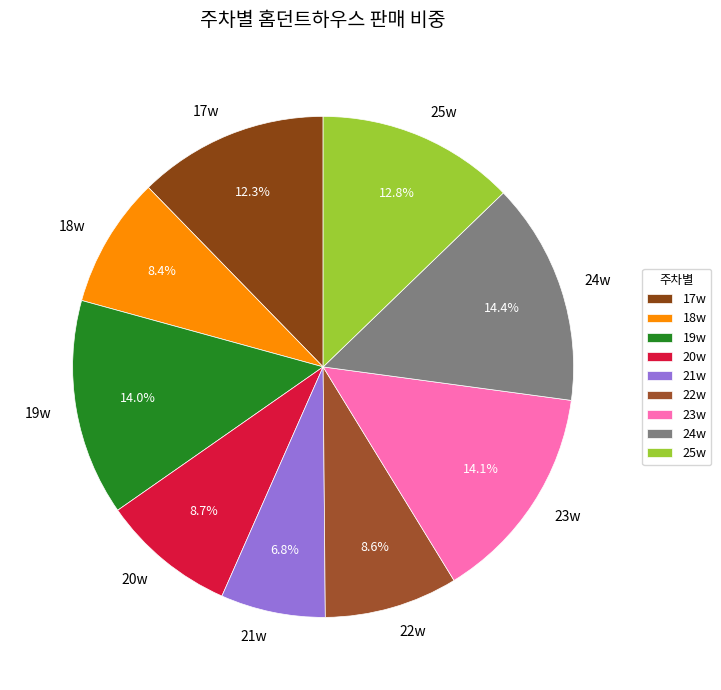

How many segments does this pie chart have?

9